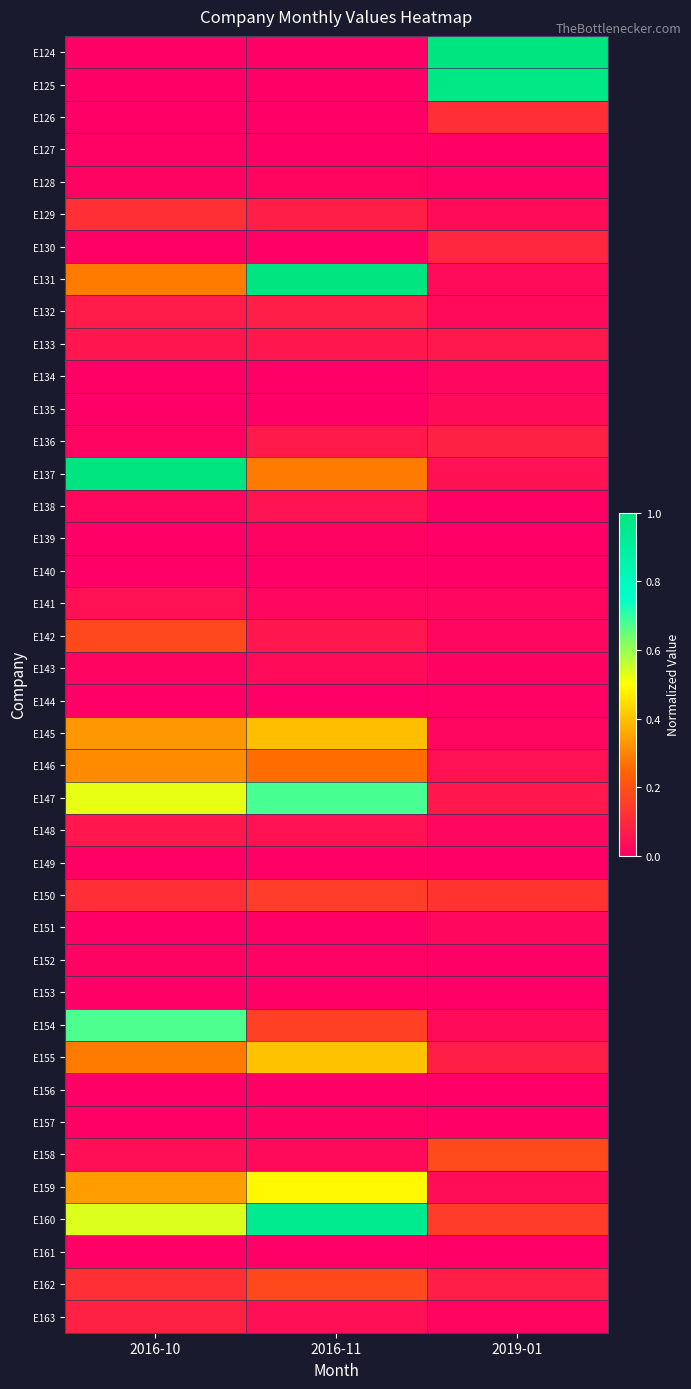

Reading left to right, transcribe all the data shown in this chart.

E124: 2016-10=0.0	2016-11=0.0	2019-01=1.0
E125: 2016-10=0.0	2016-11=0.0	2019-01=1.0
E126: 2016-10=0.0	2016-11=0.0	2019-01=0.1
E127: 2016-10=0.0	2016-11=0.0	2019-01=0.0
E128: 2016-10=0.0	2016-11=0.0	2019-01=0.0
E129: 2016-10=0.1	2016-11=0.1	2019-01=0.0
E130: 2016-10=0.0	2016-11=0.0	2019-01=0.1
E131: 2016-10=0.3	2016-11=1.0	2019-01=0.0
E132: 2016-10=0.1	2016-11=0.1	2019-01=0.0
E133: 2016-10=0.1	2016-11=0.1	2019-01=0.1
E134: 2016-10=0.0	2016-11=0.0	2019-01=0.0
E135: 2016-10=0.0	2016-11=0.0	2019-01=0.0
E136: 2016-10=0.0	2016-11=0.1	2019-01=0.1
E137: 2016-10=1.0	2016-11=0.3	2019-01=0.0
E138: 2016-10=0.0	2016-11=0.0	2019-01=0.0
E139: 2016-10=0.0	2016-11=0.0	2019-01=0.0
E140: 2016-10=0.0	2016-11=0.0	2019-01=0.0
E141: 2016-10=0.0	2016-11=0.0	2019-01=0.0
E142: 2016-10=0.2	2016-11=0.1	2019-01=0.0
E143: 2016-10=0.0	2016-11=0.0	2019-01=0.0
E144: 2016-10=0.0	2016-11=0.0	2019-01=0.0
E145: 2016-10=0.3	2016-11=0.4	2019-01=0.0
E146: 2016-10=0.3	2016-11=0.3	2019-01=0.0
E147: 2016-10=0.5	2016-11=0.7	2019-01=0.1
E148: 2016-10=0.1	2016-11=0.0	2019-01=0.0
E149: 2016-10=0.0	2016-11=0.0	2019-01=0.0
E150: 2016-10=0.1	2016-11=0.2	2019-01=0.1
E151: 2016-10=0.0	2016-11=0.0	2019-01=0.0
E152: 2016-10=0.0	2016-11=0.0	2019-01=0.0
E153: 2016-10=0.0	2016-11=0.0	2019-01=0.0
E154: 2016-10=0.7	2016-11=0.2	2019-01=0.0
E155: 2016-10=0.3	2016-11=0.4	2019-01=0.1
E156: 2016-10=0.0	2016-11=0.0	2019-01=0.0
E157: 2016-10=0.0	2016-11=0.0	2019-01=0.0
E158: 2016-10=0.0	2016-11=0.0	2019-01=0.2
E159: 2016-10=0.3	2016-11=0.5	2019-01=0.0
E160: 2016-10=0.5	2016-11=0.9	2019-01=0.1
E161: 2016-10=0.0	2016-11=0.0	2019-01=0.0
E162: 2016-10=0.1	2016-11=0.2	2019-01=0.1
E163: 2016-10=0.1	2016-11=0.0	2019-01=0.0